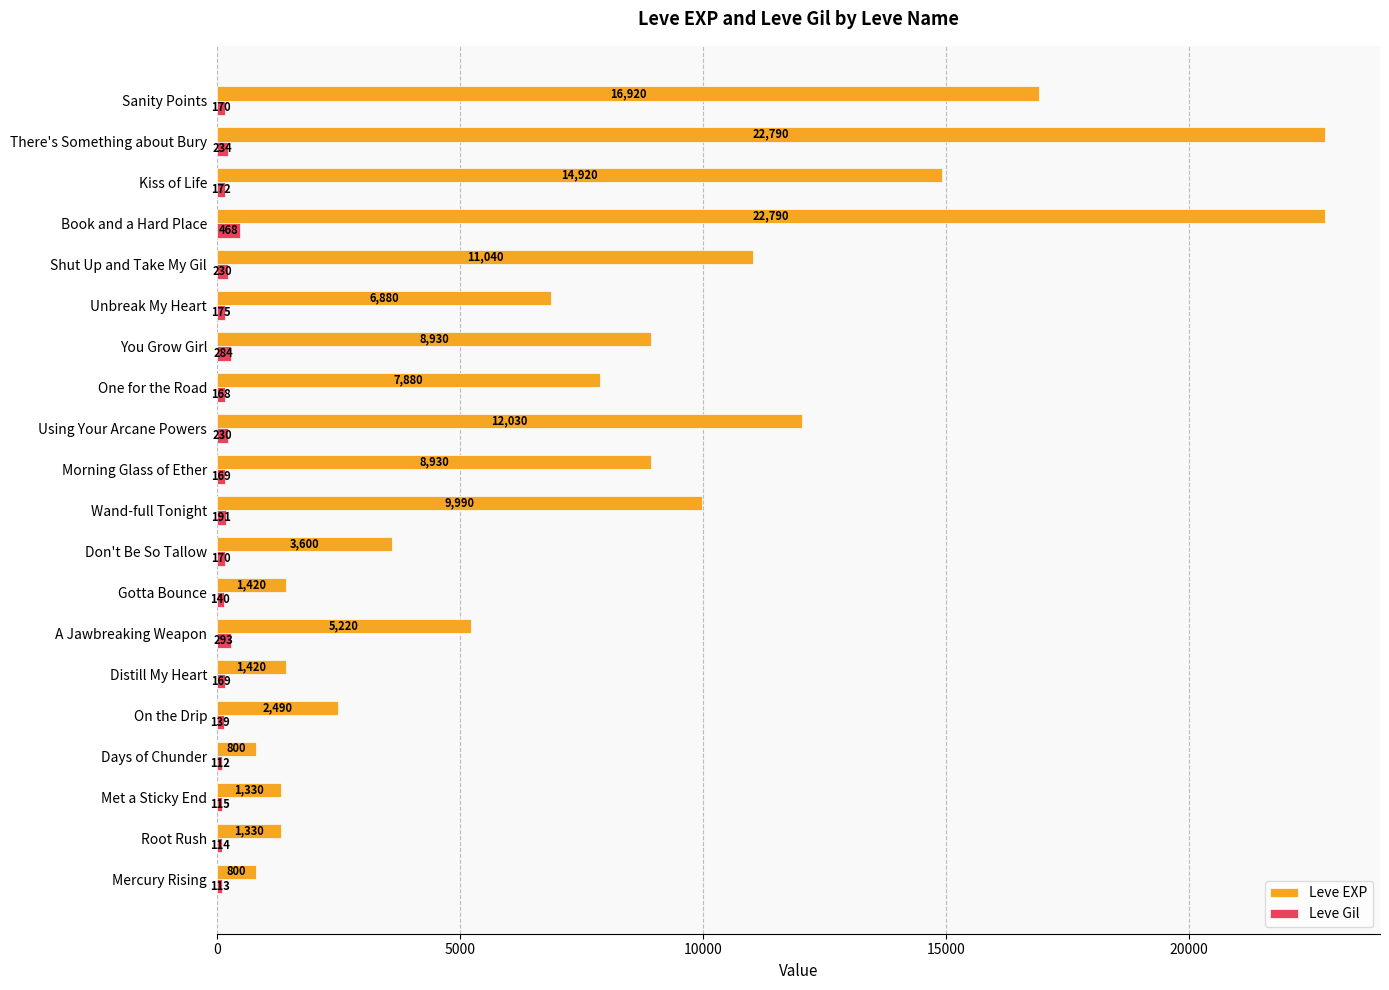

At how many categories does at least one series exceed 8067?

9